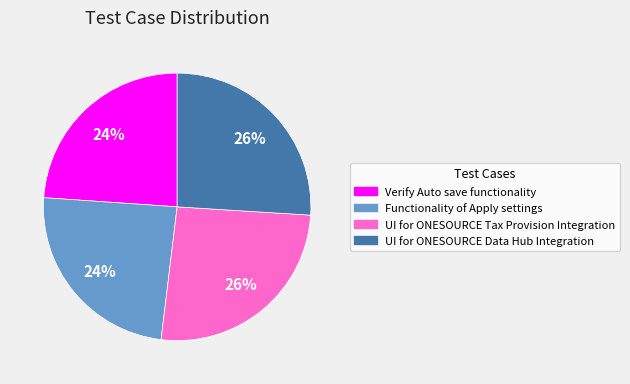

To the nearest percent, what is the combined percentage of Verify Auto save functionality and Functionality of Apply settings?

48%